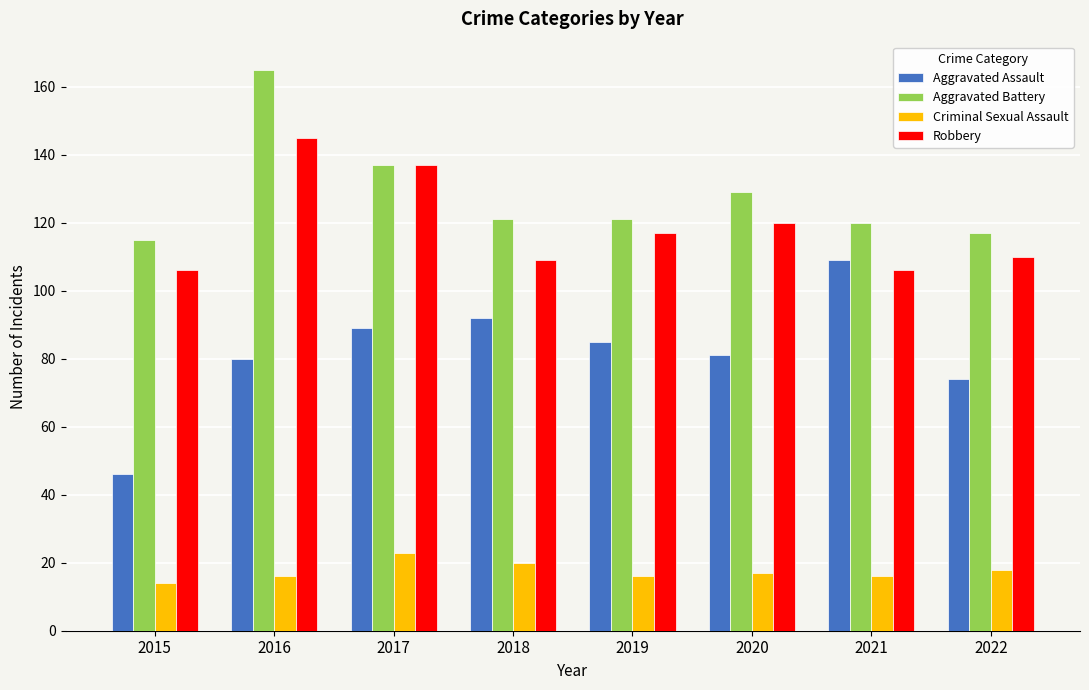

Reading right to left, extract all data points from this chart.

Aggravated Assault: 2022=74	2021=109	2020=81	2019=85	2018=92	2017=89	2016=80	2015=46
Aggravated Battery: 2022=117	2021=120	2020=129	2019=121	2018=121	2017=137	2016=165	2015=115
Criminal Sexual Assault: 2022=18	2021=16	2020=17	2019=16	2018=20	2017=23	2016=16	2015=14
Robbery: 2022=110	2021=106	2020=120	2019=117	2018=109	2017=137	2016=145	2015=106